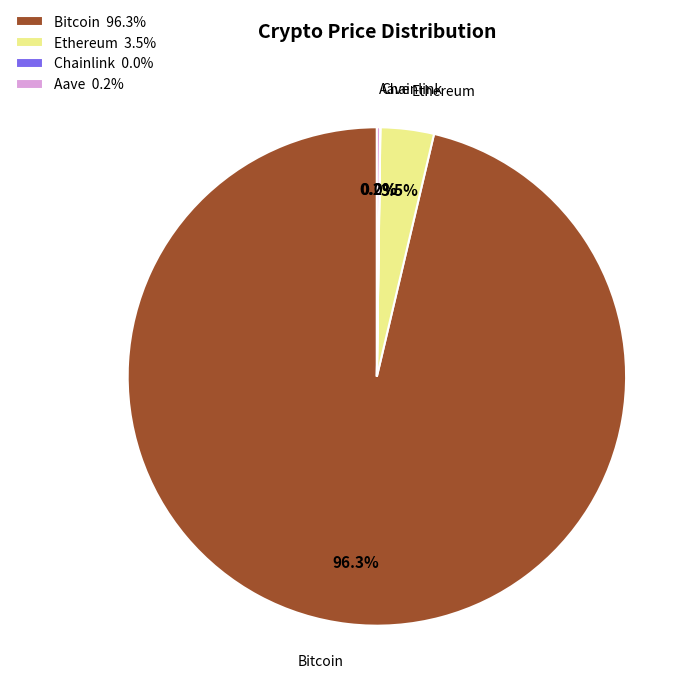

What is the total percentage of Ethereum 3.5% and Bitcoin 96.3%?

99.8%